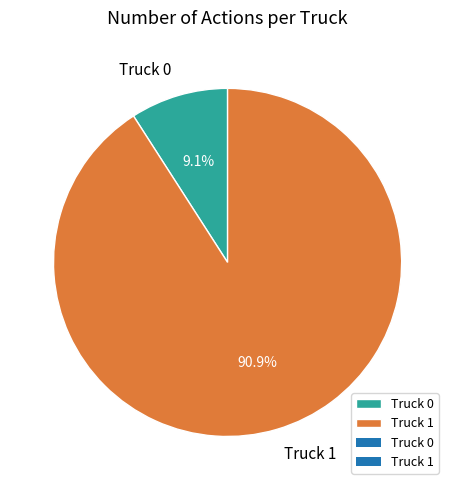

What percentage is the Truck 1 slice, to the nearest percent?

91%